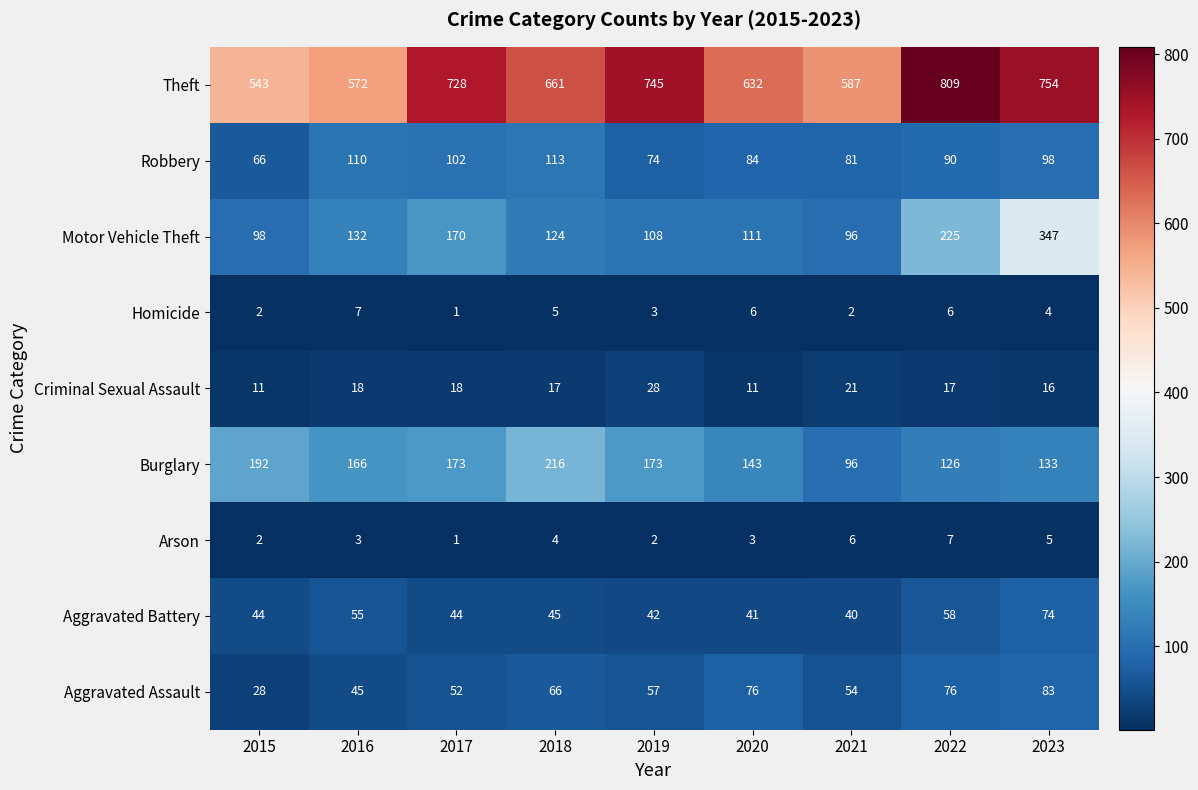

Which category has the lowest value across all series?

2017